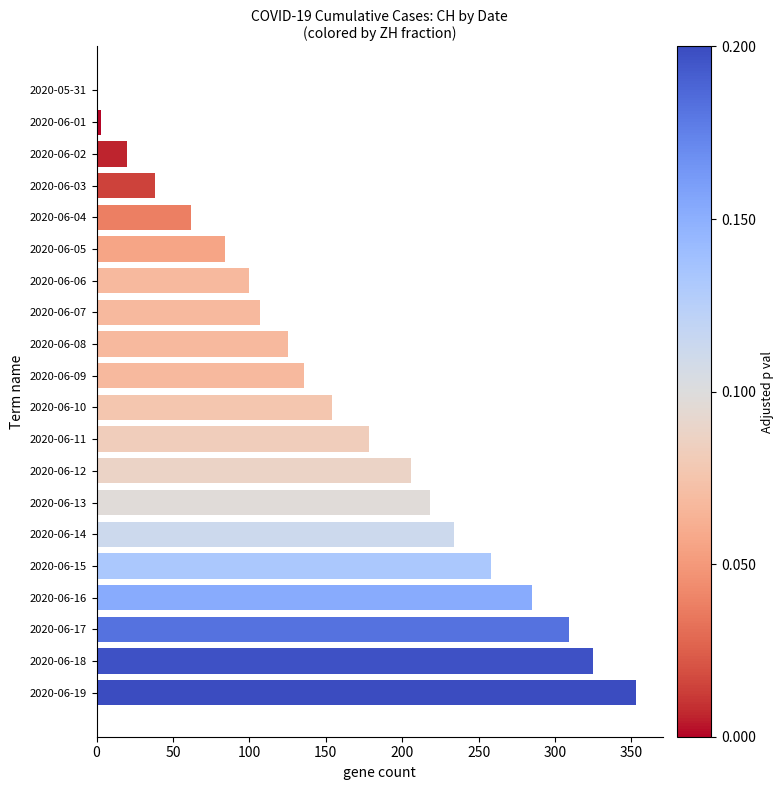

At which category does the chart reach its peak across all series?

2020-06-19